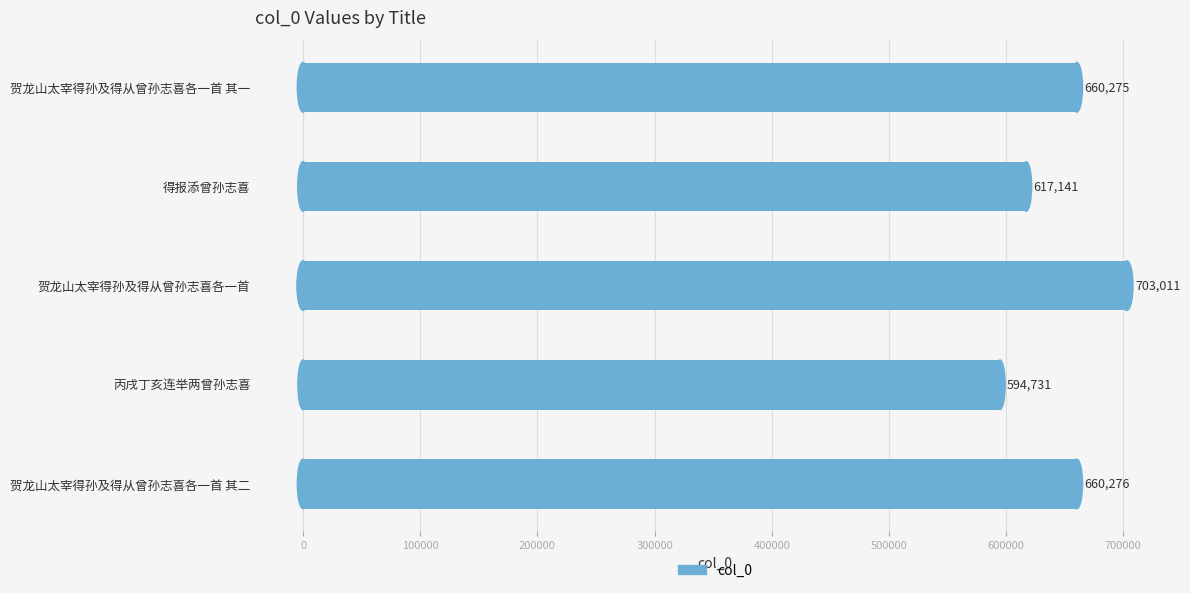

Which label corresponds to the smallest value in the chart?

丙戌丁亥连举两曾孙志喜